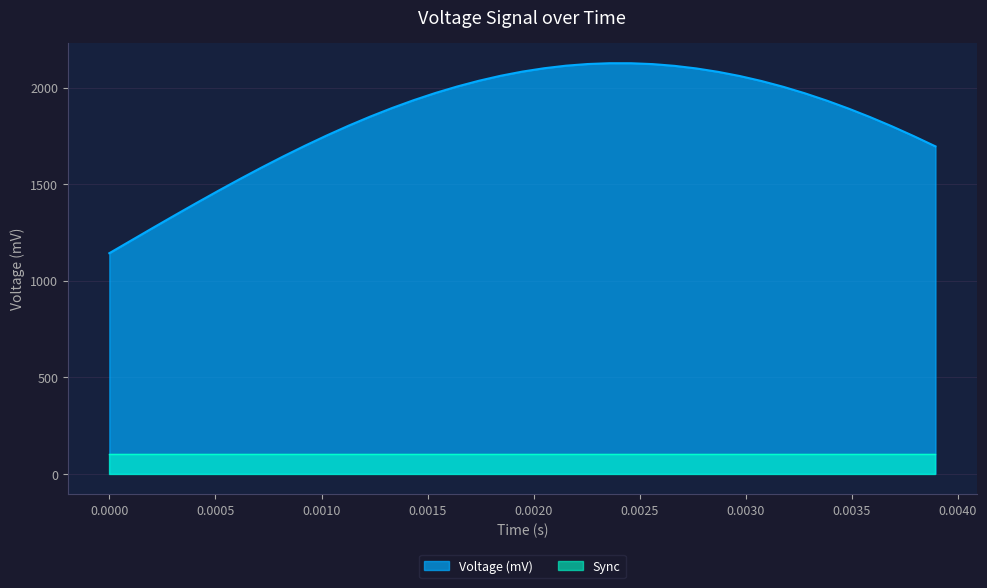

How many interior local peaks (higher than both neighbors) does the data have?

1